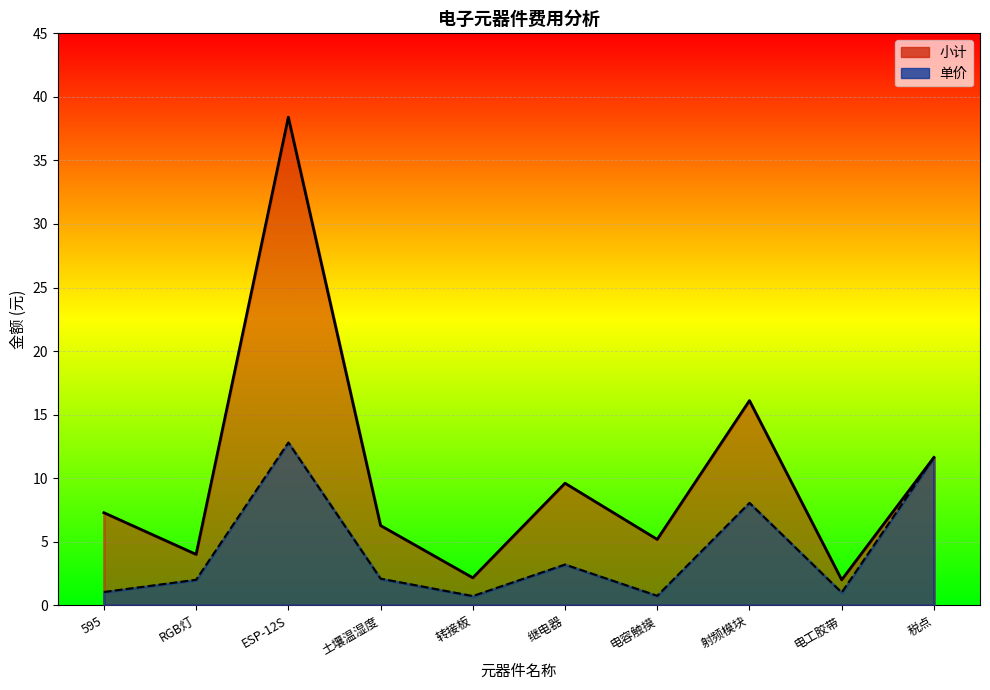

What position from the left is 土壤温湿度?

4